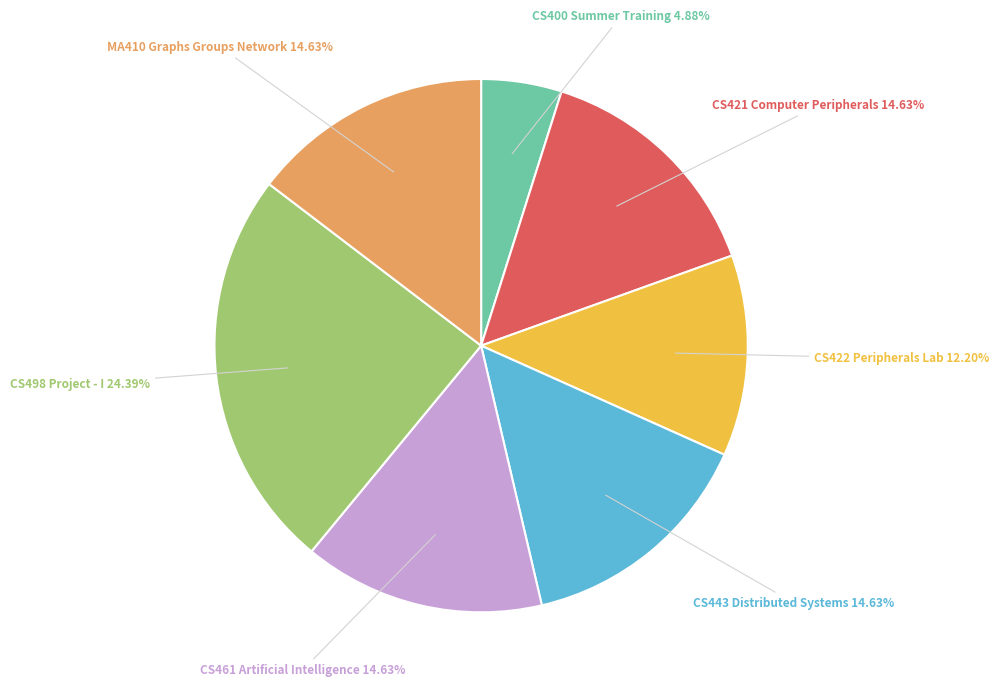

Is there any slice that represents more than half of the pie?

No